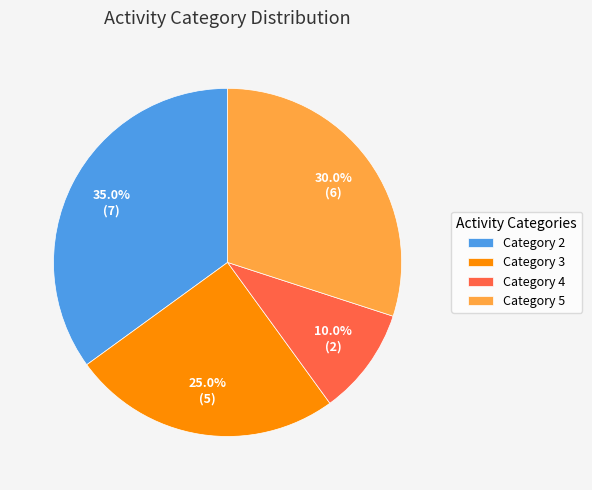

Count the number of slices in the pie.

4